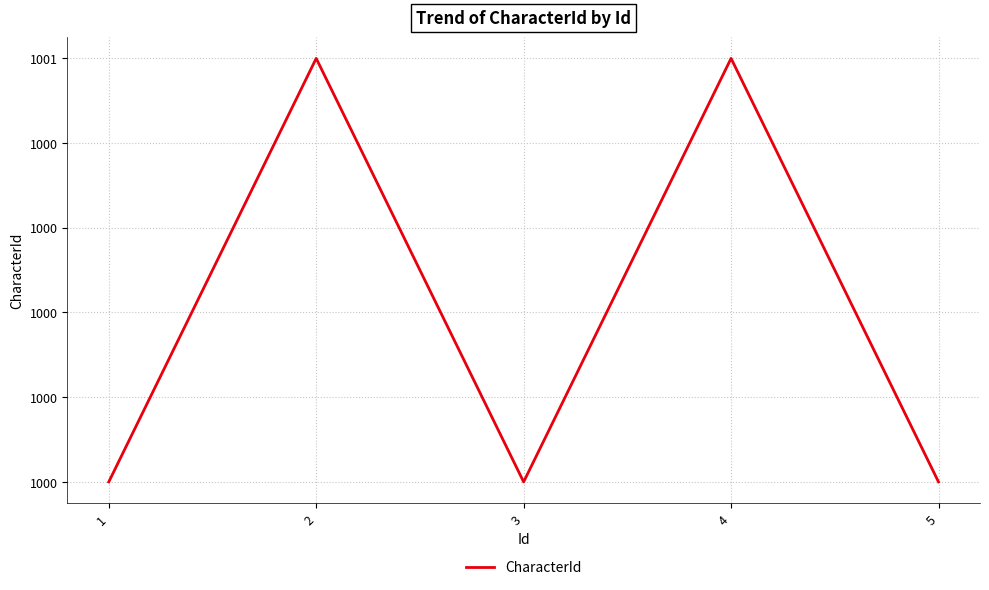

Is this an area chart (filled region under the line)?

No